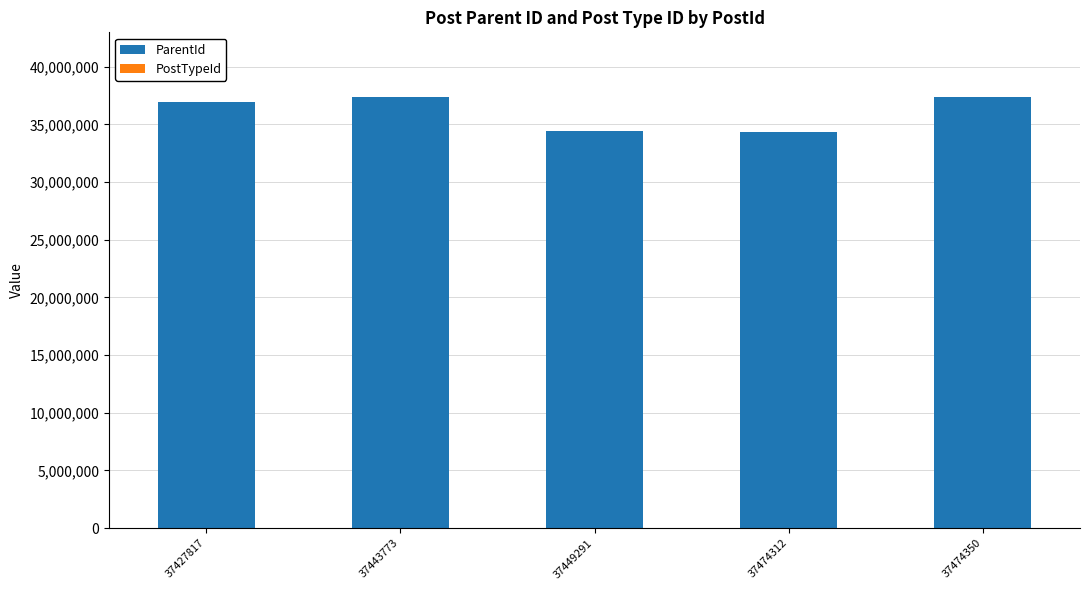

Is it true that ParentId equals 20145468 at 37474312?

False